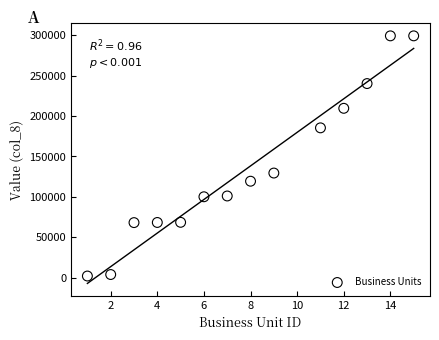

What is the range of Y values (max minus min)?

296887